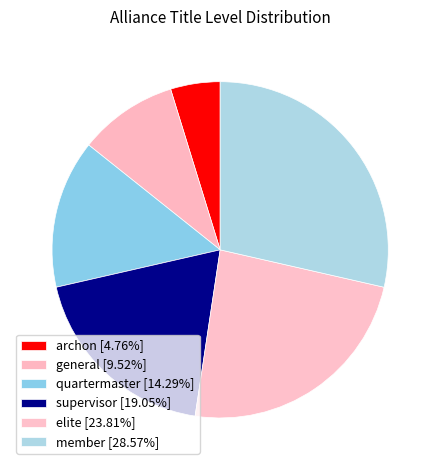

Count the number of slices in the pie.

6